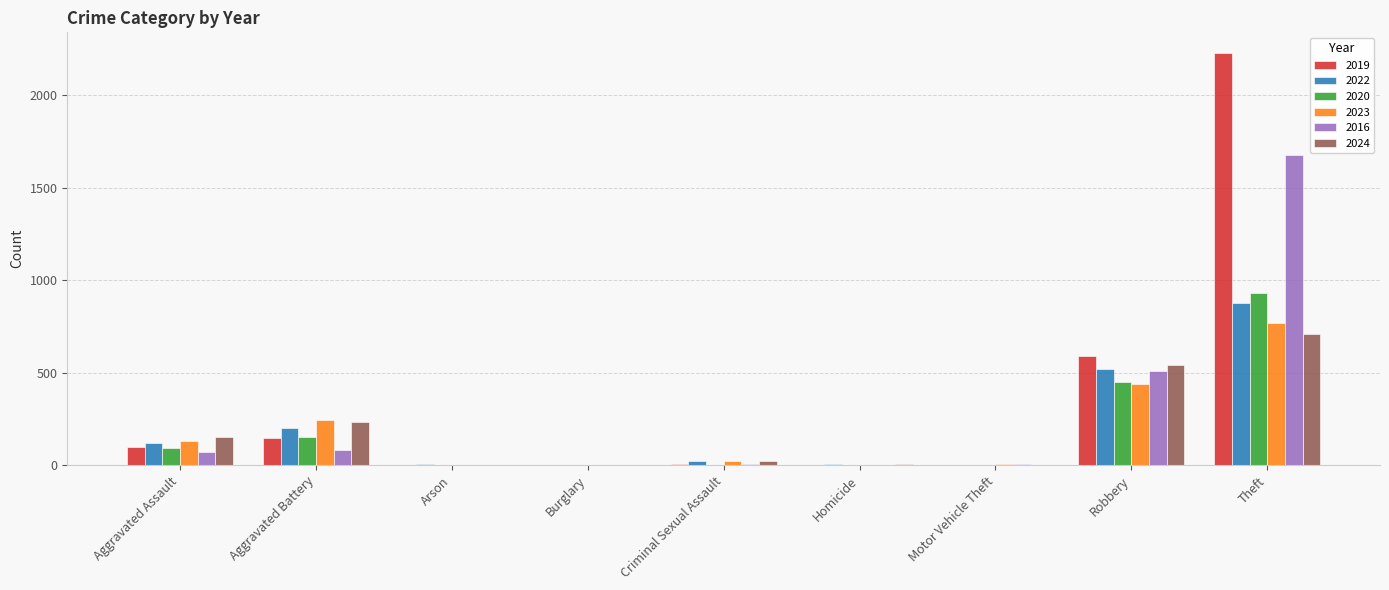

How many categories are shown in the chart?

9